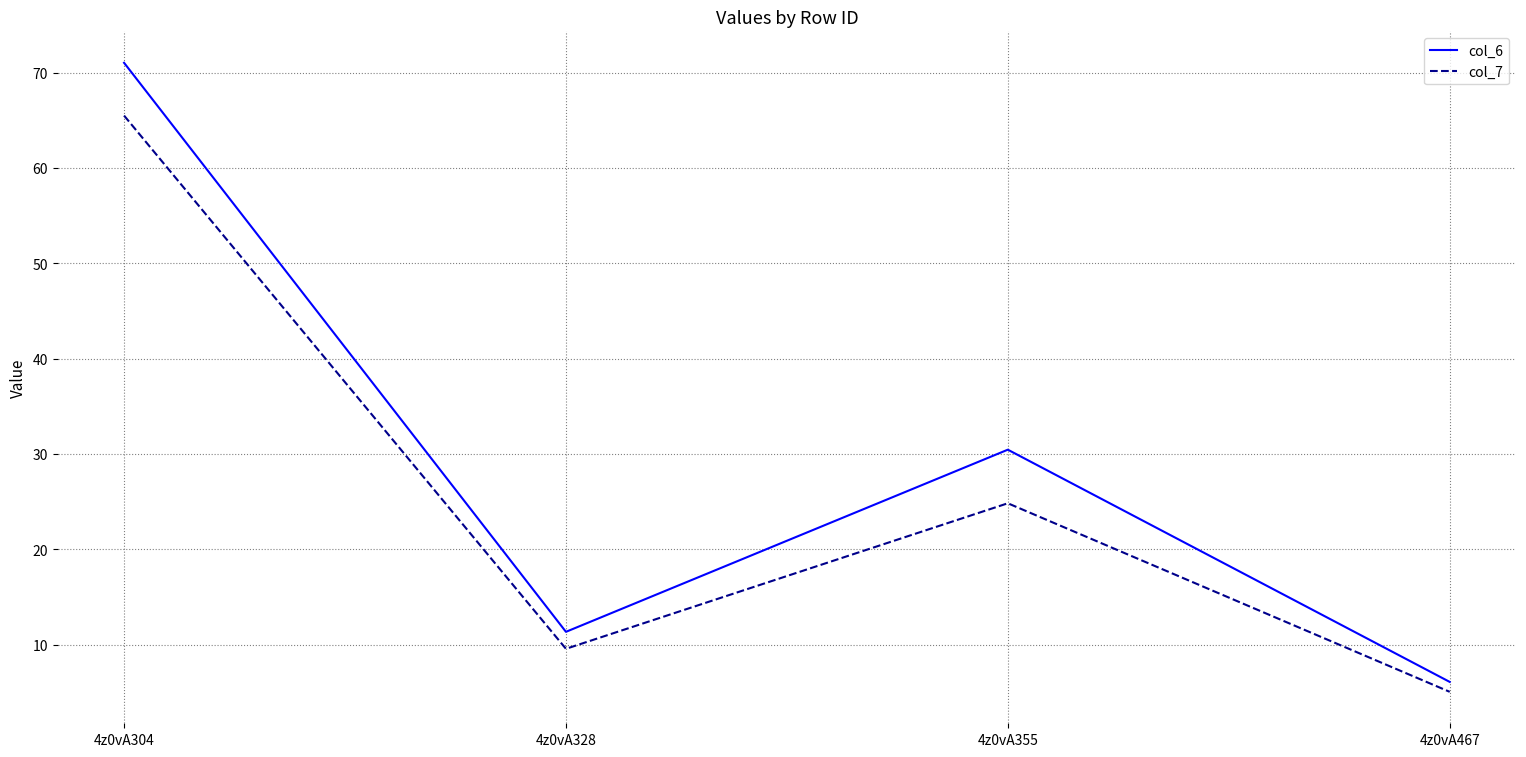

How many values in the col_6 series are below 30?

2